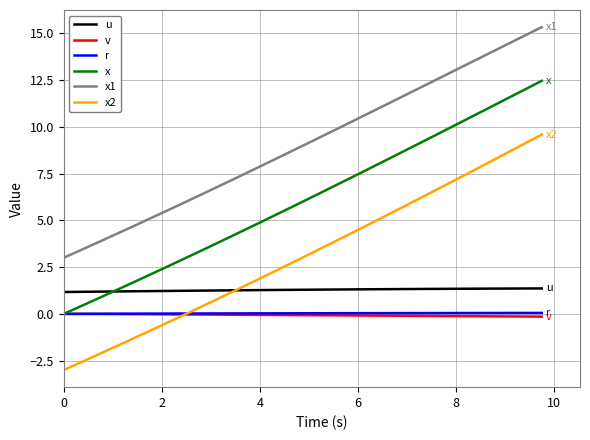

Which series has the largest total across all categories?

x1